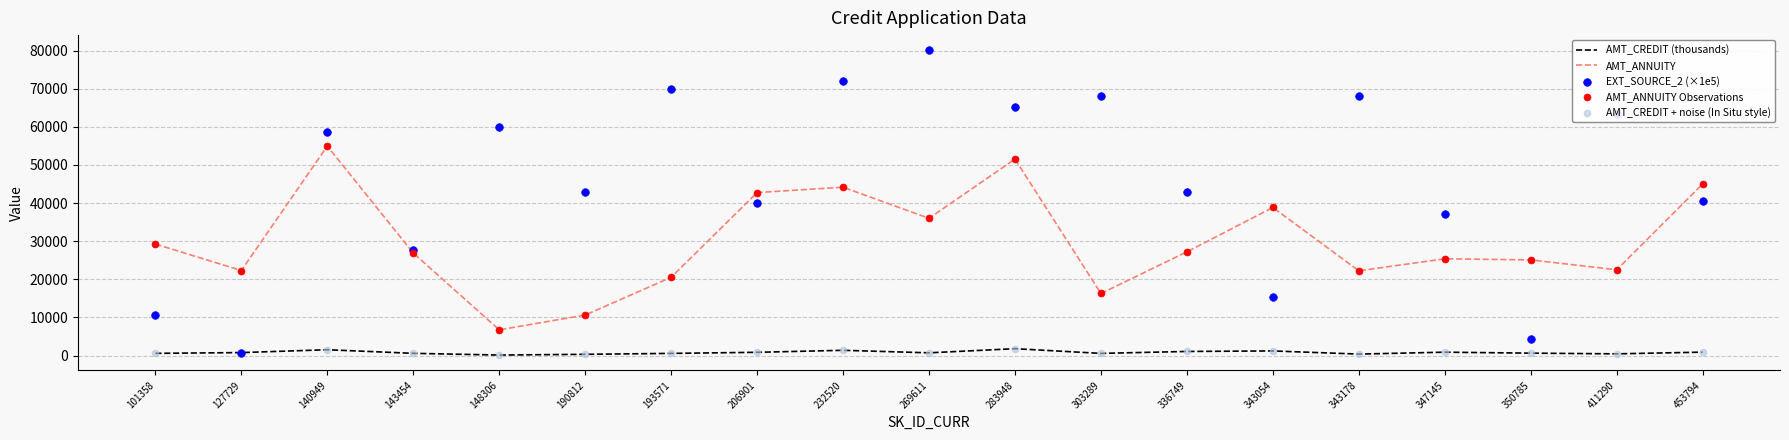

Which series has the largest total across all categories?

EXT_SOURCE_2 (×1e5)